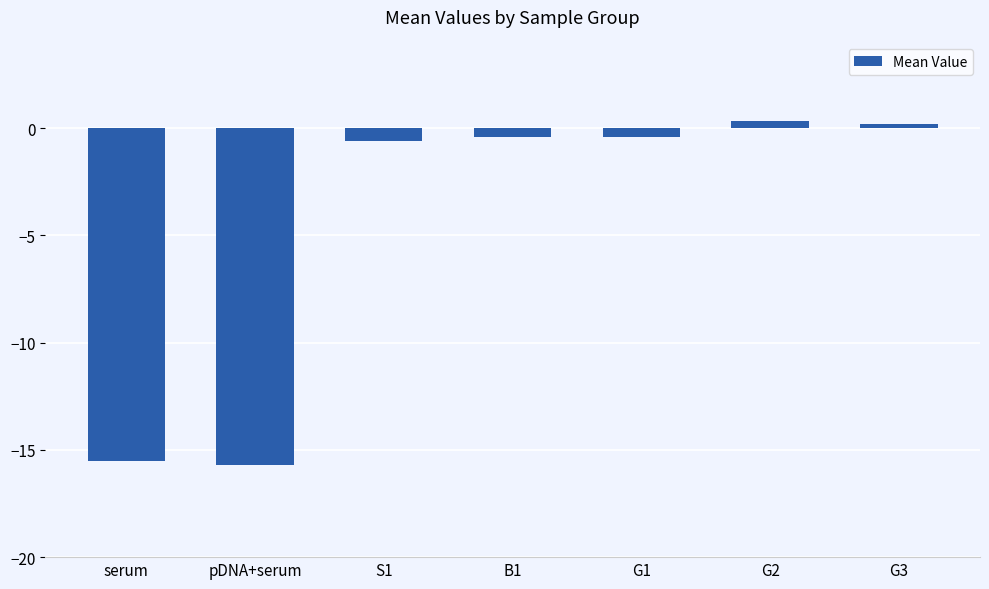

What is the label of the 5th bar from the right?

S1